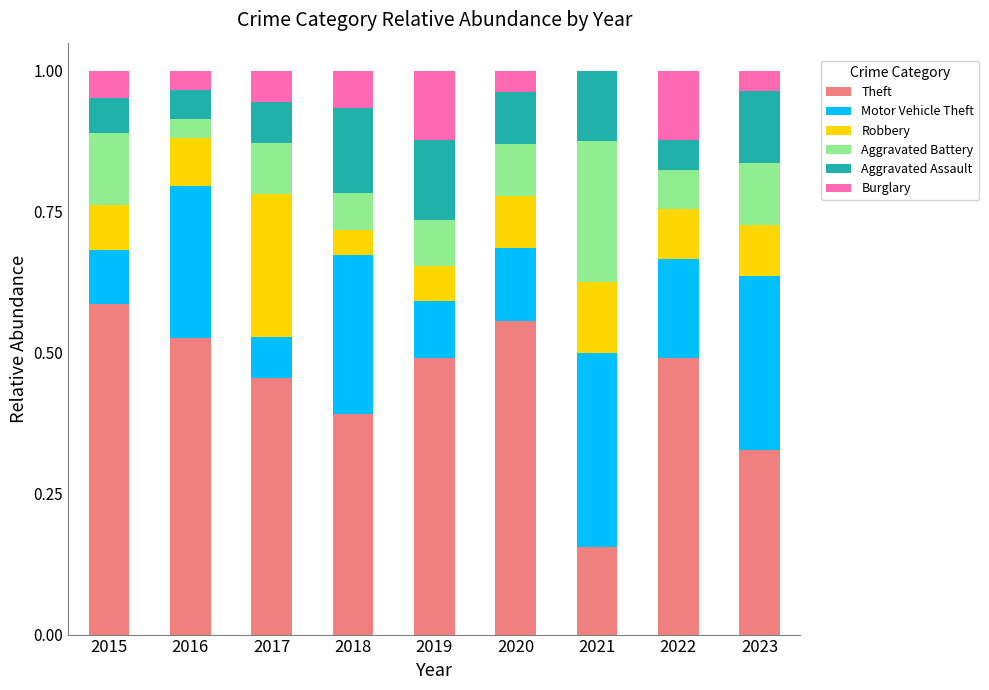

At which label does Theft reach its peak?

2015